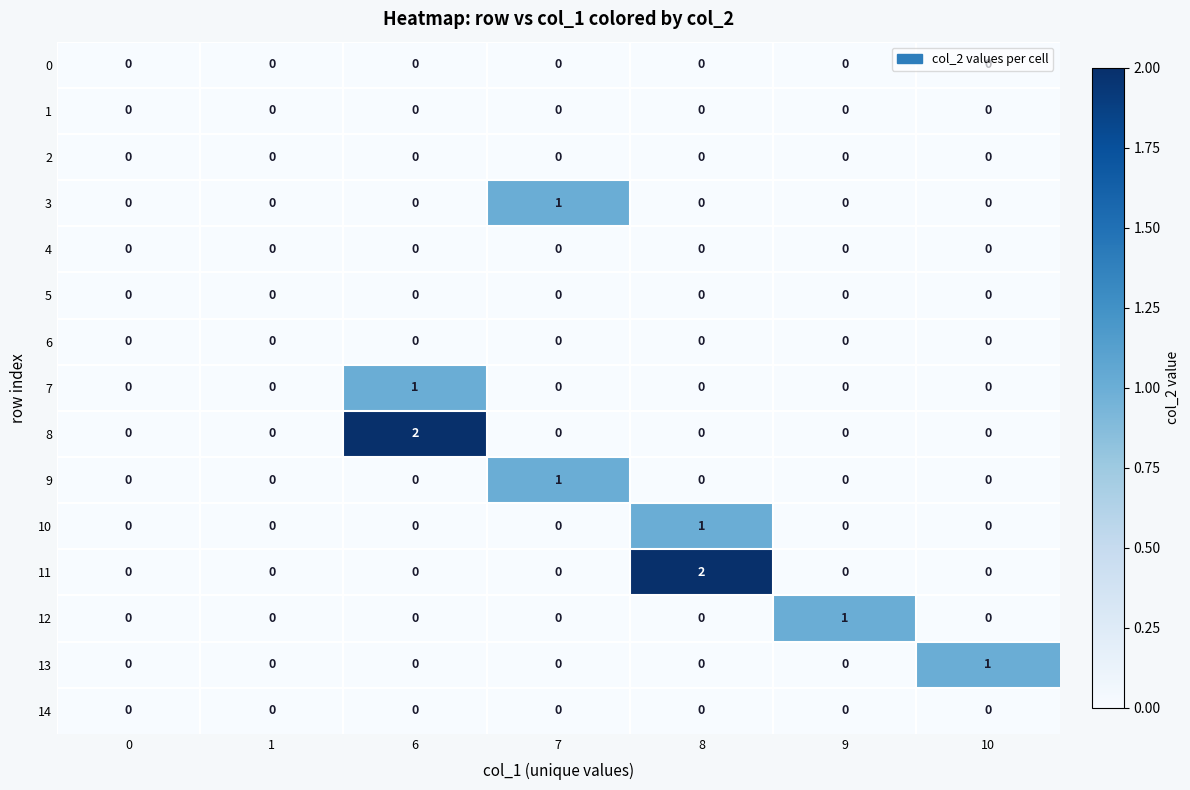

What is the total value across all series at 8?

3